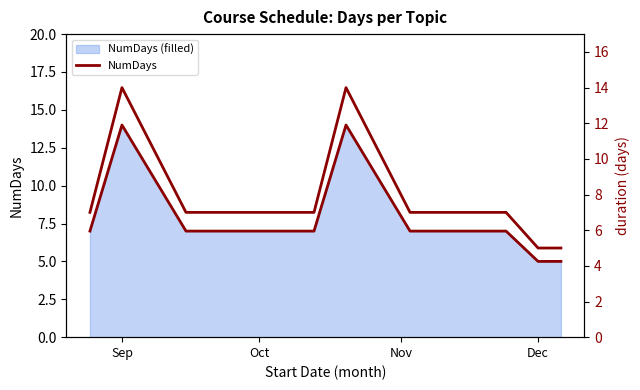

Rank the series at Nov from lowest to highest value.

NumDays, NumDays (right)